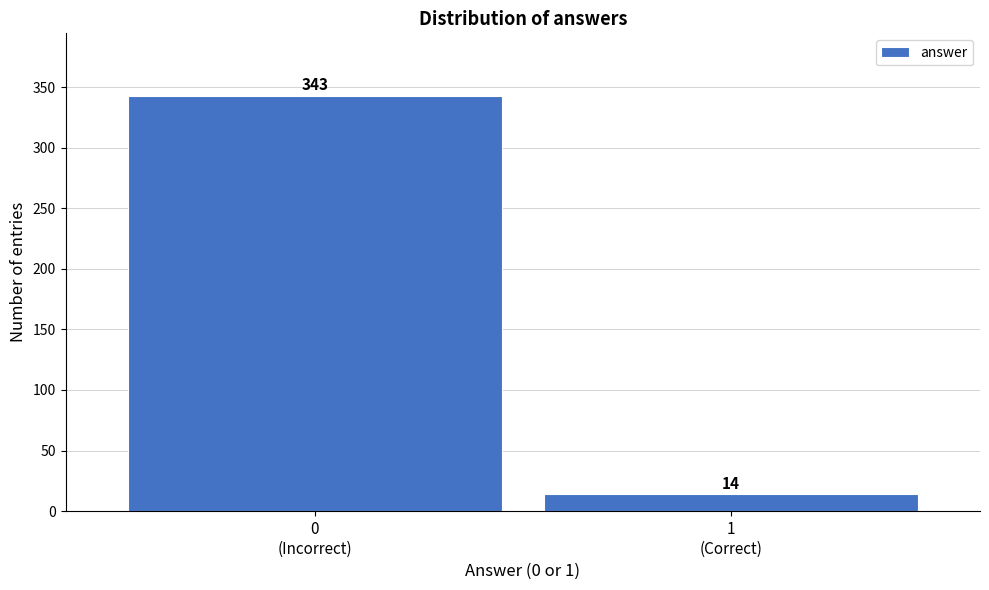

Reading left to right, list all the values displayed in this chart.

343	14